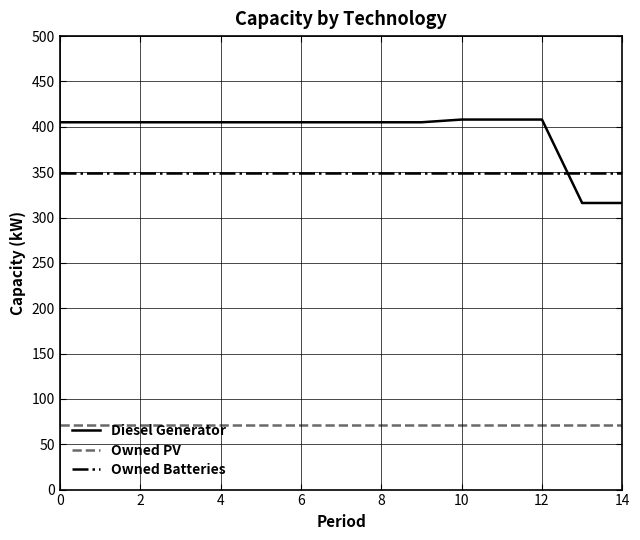

Which series has the widest spread of values?

Diesel Generator